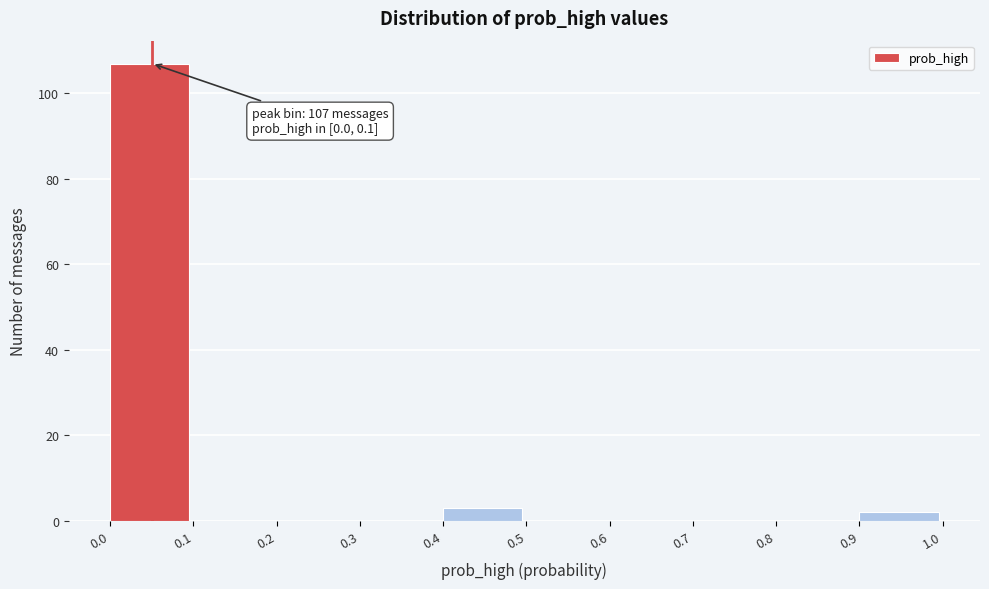

Over which range of the x-axis is the bar tallest?

0.0 to 0.1